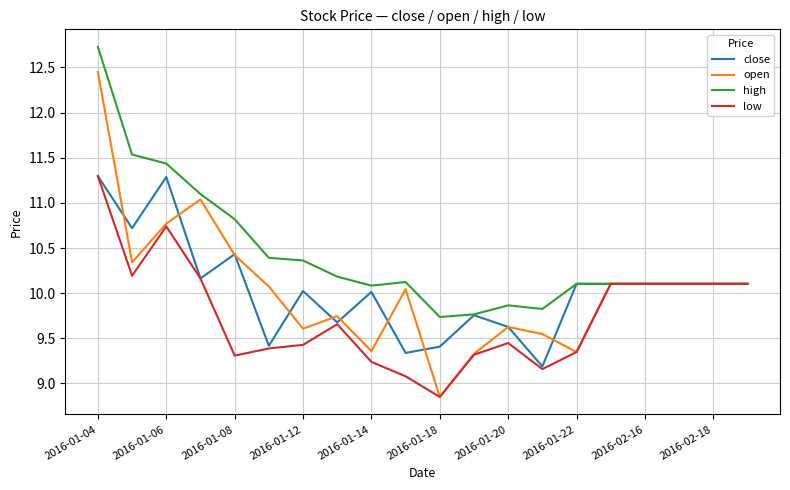

What is the sum of all low values?

195.1